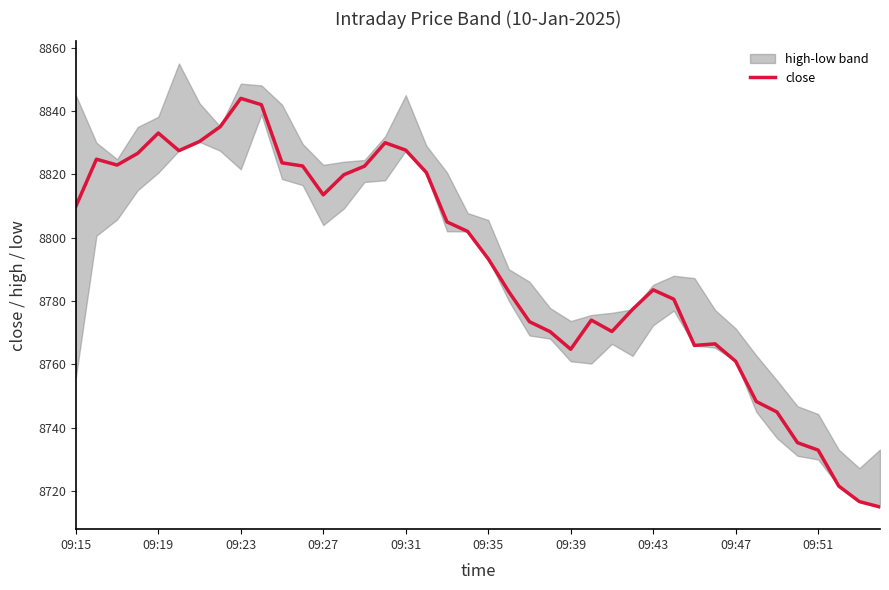

True or false: the data has more than 1 interior local peaks.

True